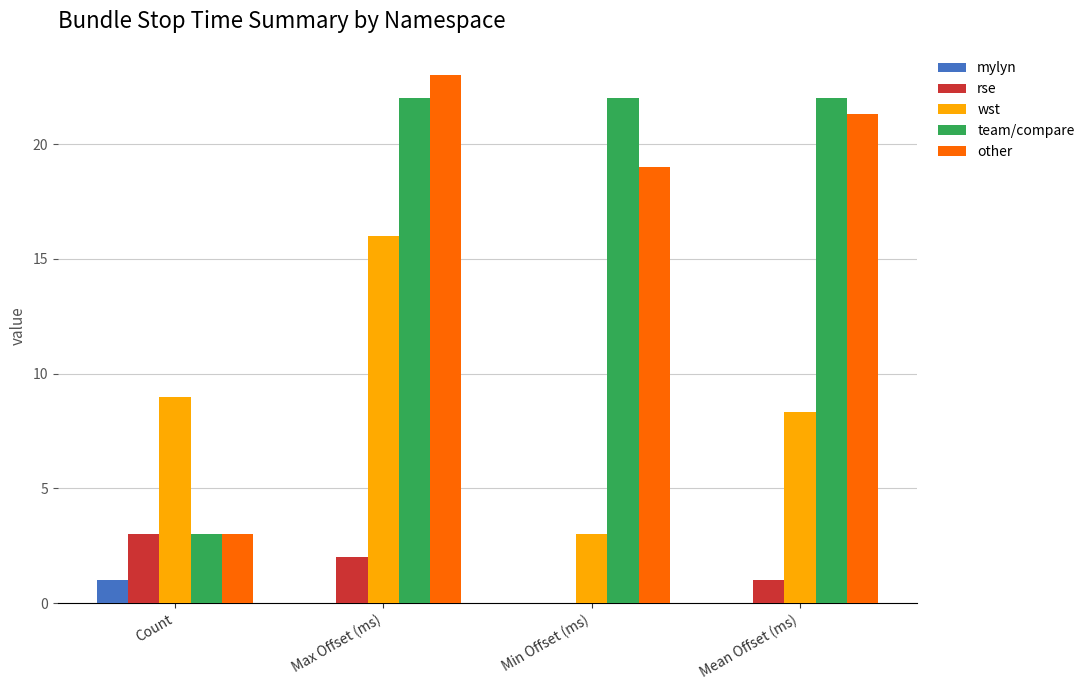

What is the maximum value shown in the chart?

23.0